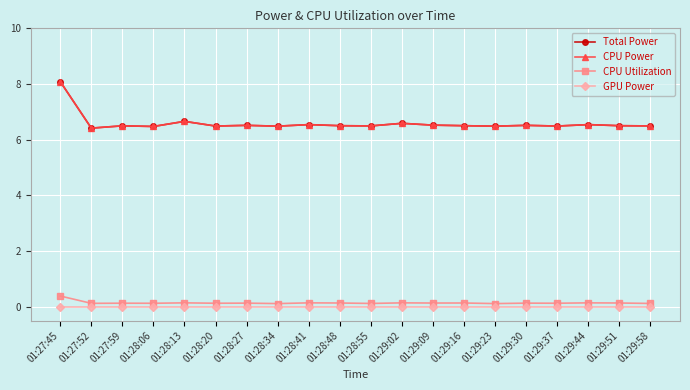

At how many categories does at least one series exceed 7?

1